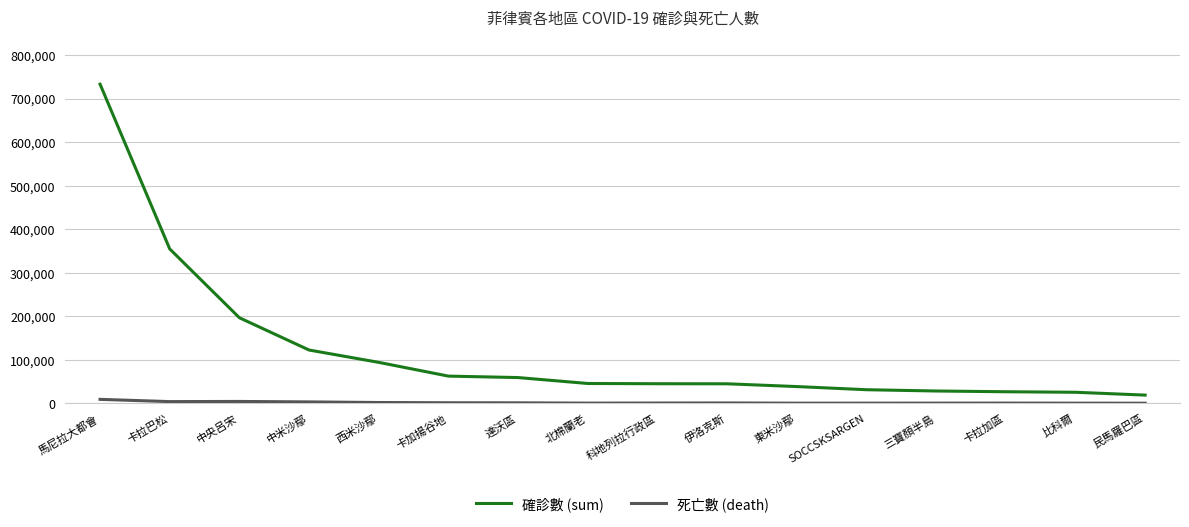

What is the maximum value for 確診數 (sum)?

732962